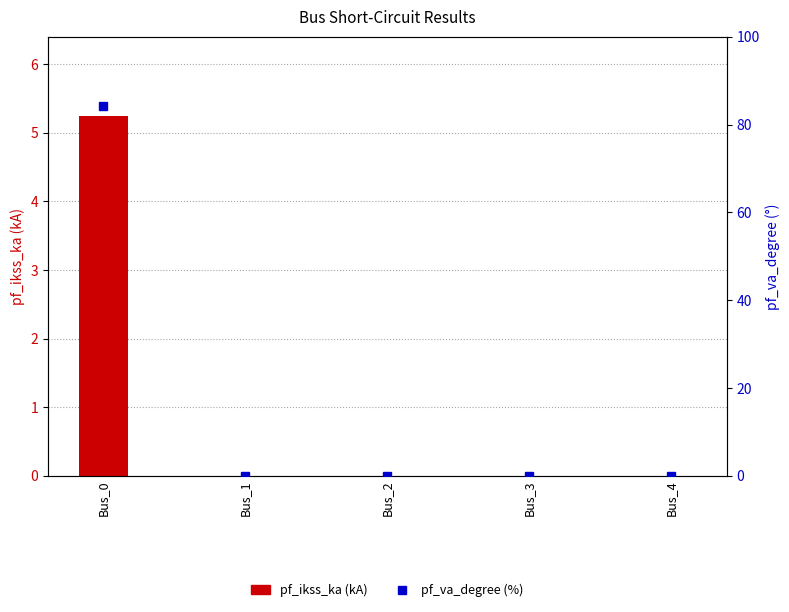

List the labels in order of pf_ikss_ka (kA) value, largest first.

Bus_0, Bus_1, Bus_2, Bus_3, Bus_4